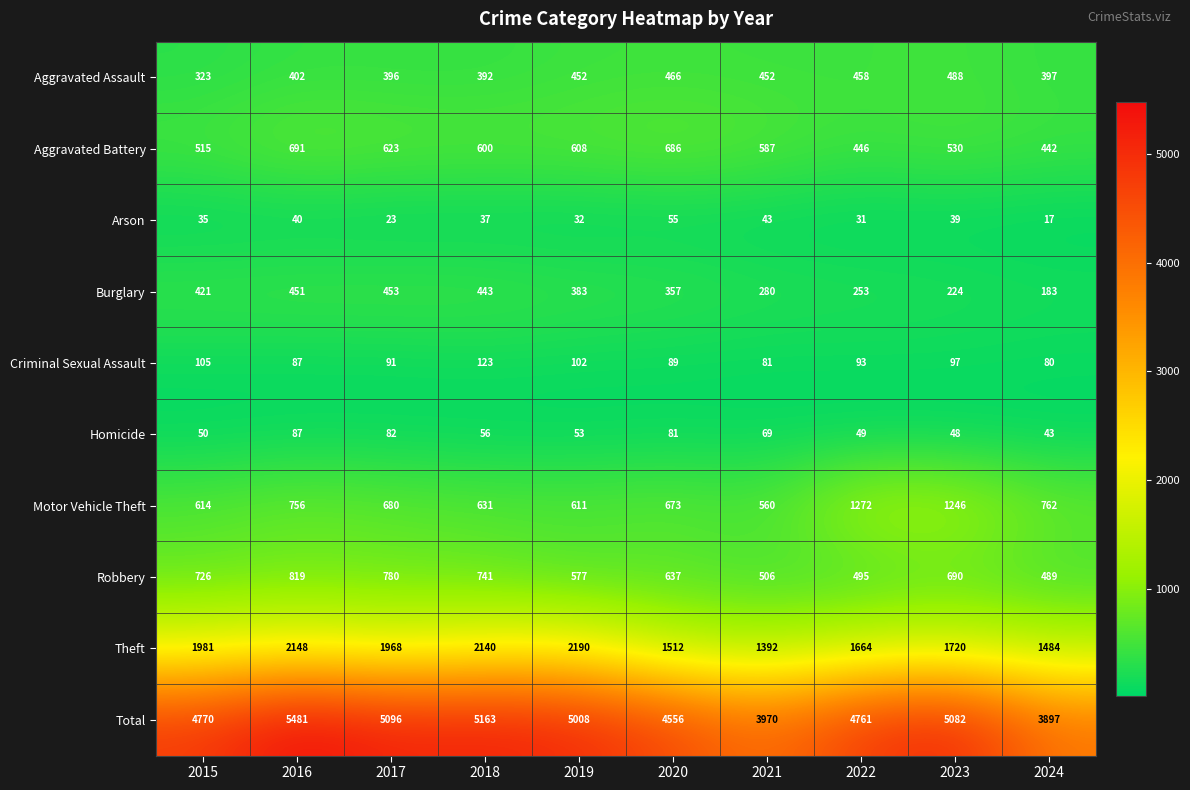

At which category is the sum across all series the highest?

2016